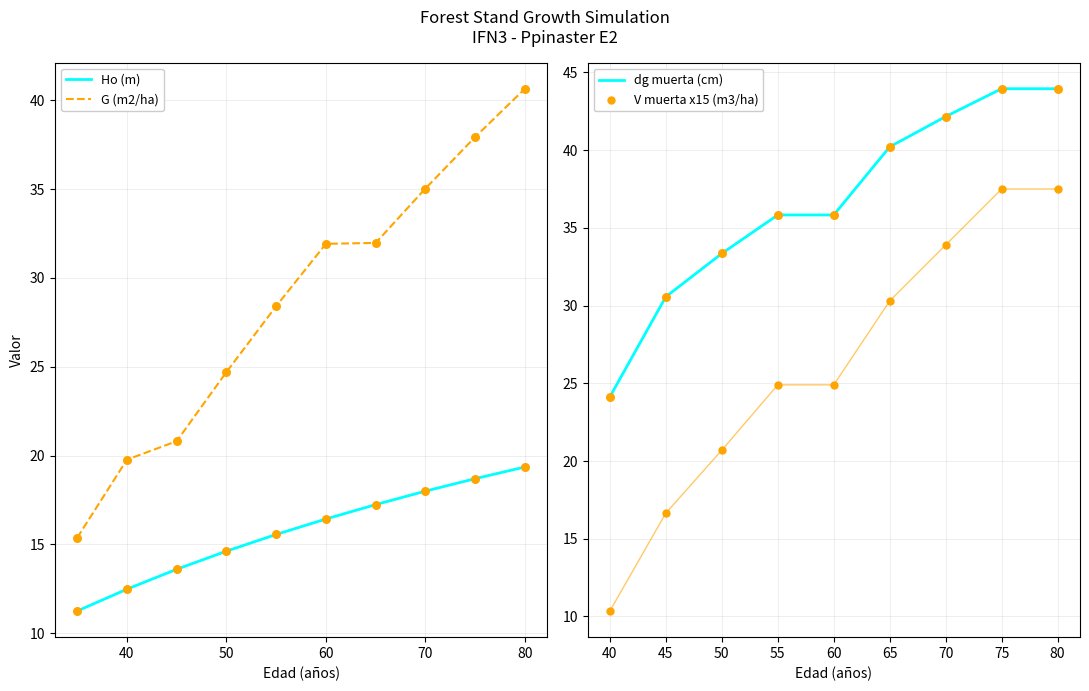

Is it true that Ho (m) equals 18.0 at 70?

True